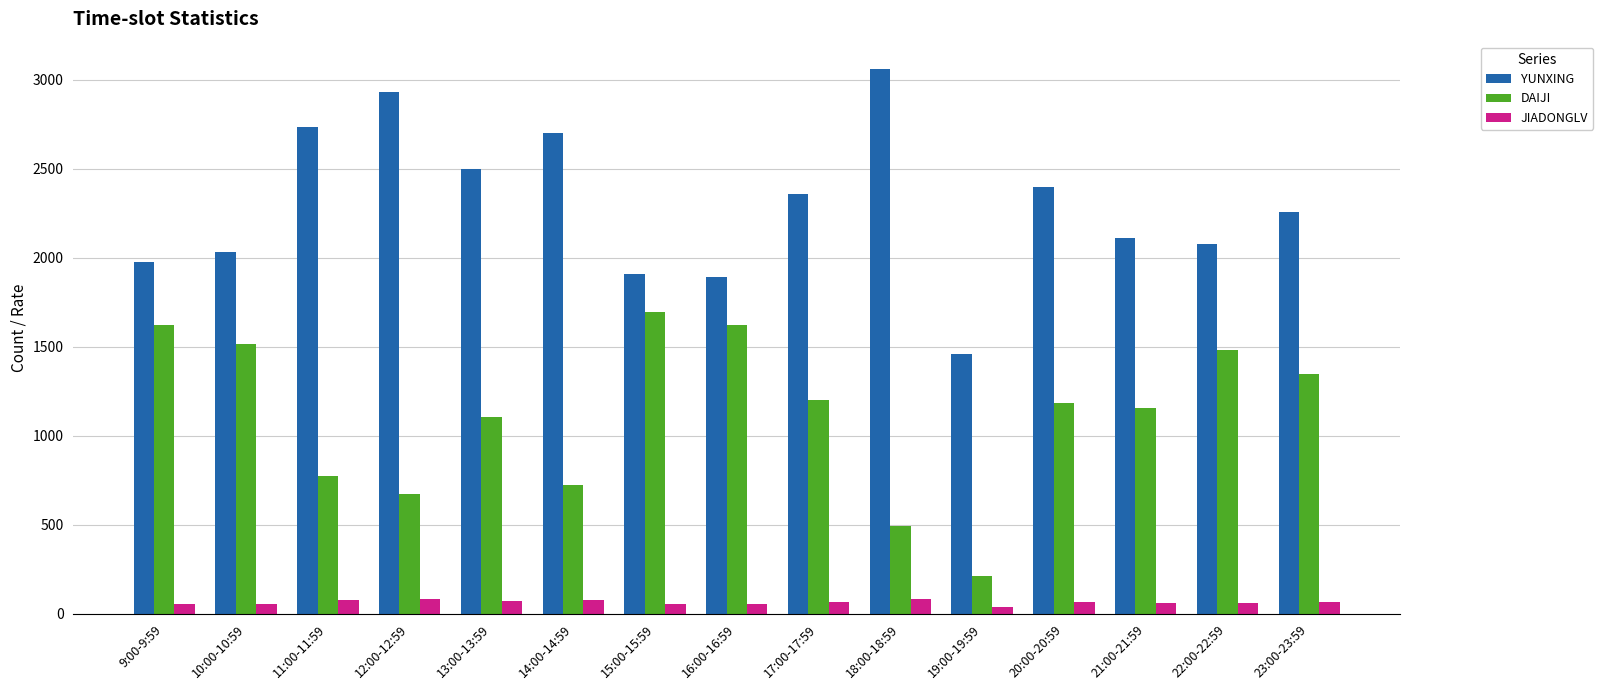

List the series in order of their overall mean, lowest first.

JIADONGLV, DAIJI, YUNXING